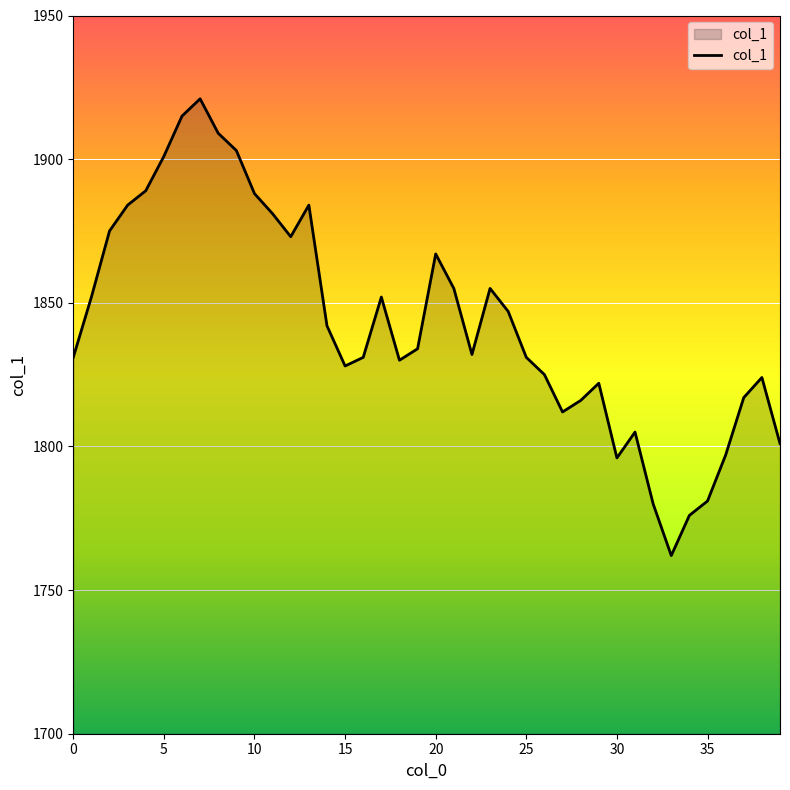

What is the smallest value displayed?

1762